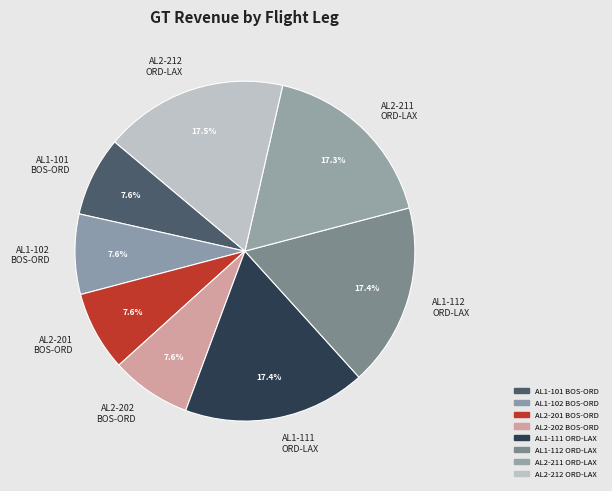

Which has a higher value, AL2-201 BOS-ORD or AL1-111 ORD-LAX?

AL1-111 ORD-LAX